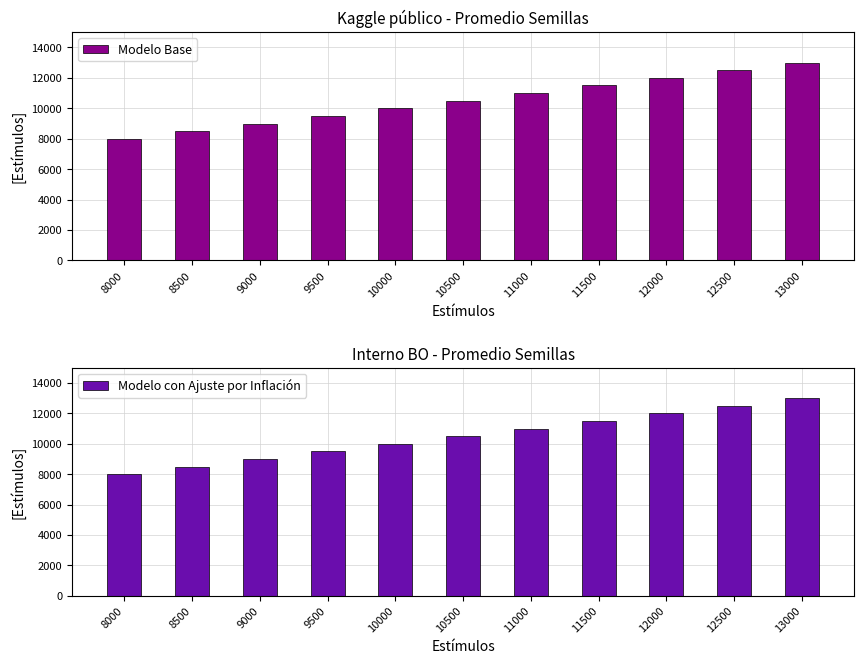

What are all the series names shown in the legend?

Modelo Base, Modelo con Ajuste por Inflación